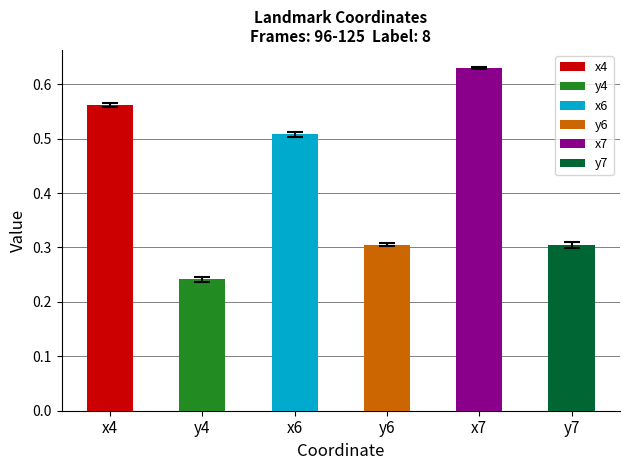

Which label corresponds to the largest value in the chart?

x7